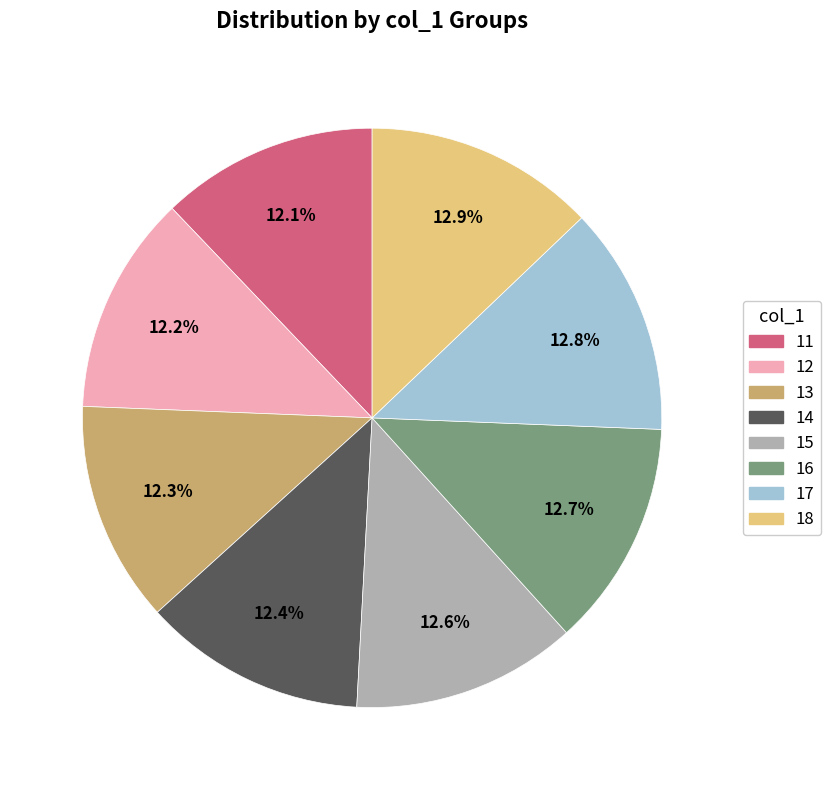

Combined, what portion of the pie is 18 and 17?

26.4%